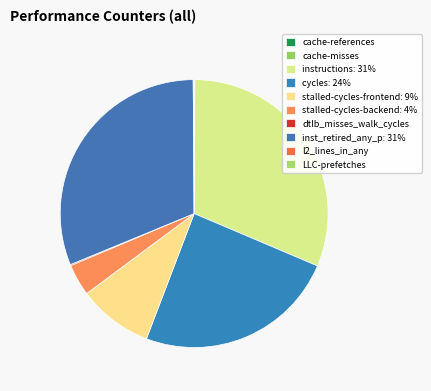

True or false: stalled-cycles-frontend accounts for 9% of the total.

True